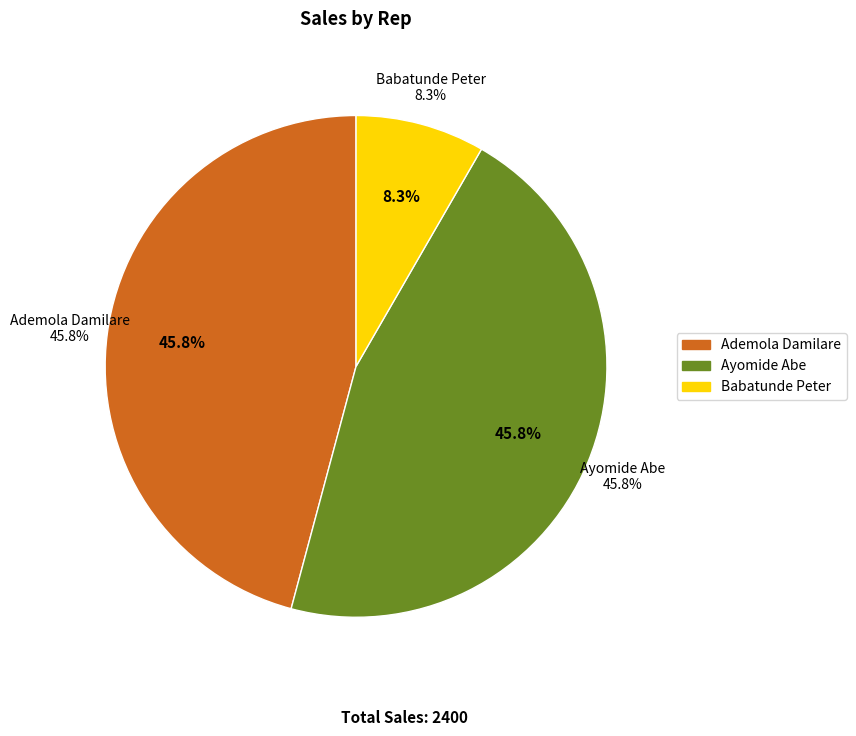

Is it true that Ayomide Abe is 18% of the pie?

False